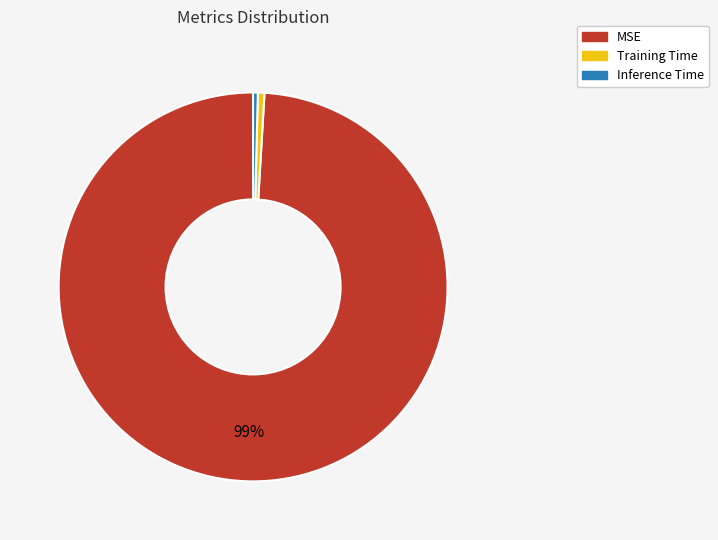

Which slice represents more than half of the pie?

MSE